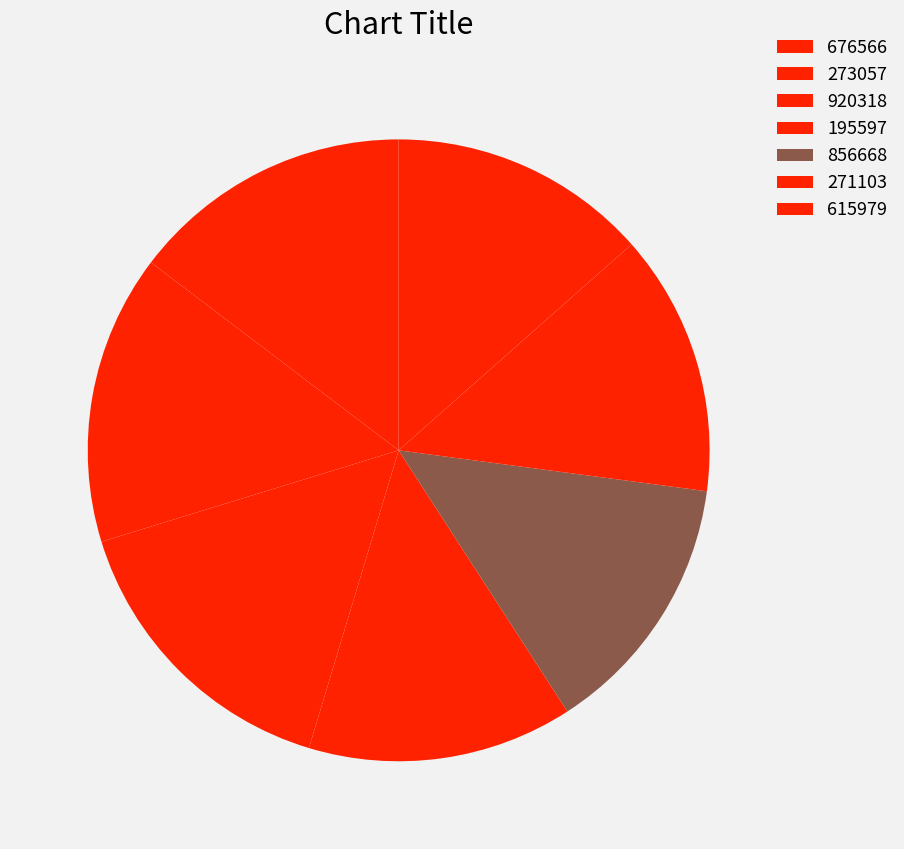

Is it true that 615979 is 13% of the pie?

True